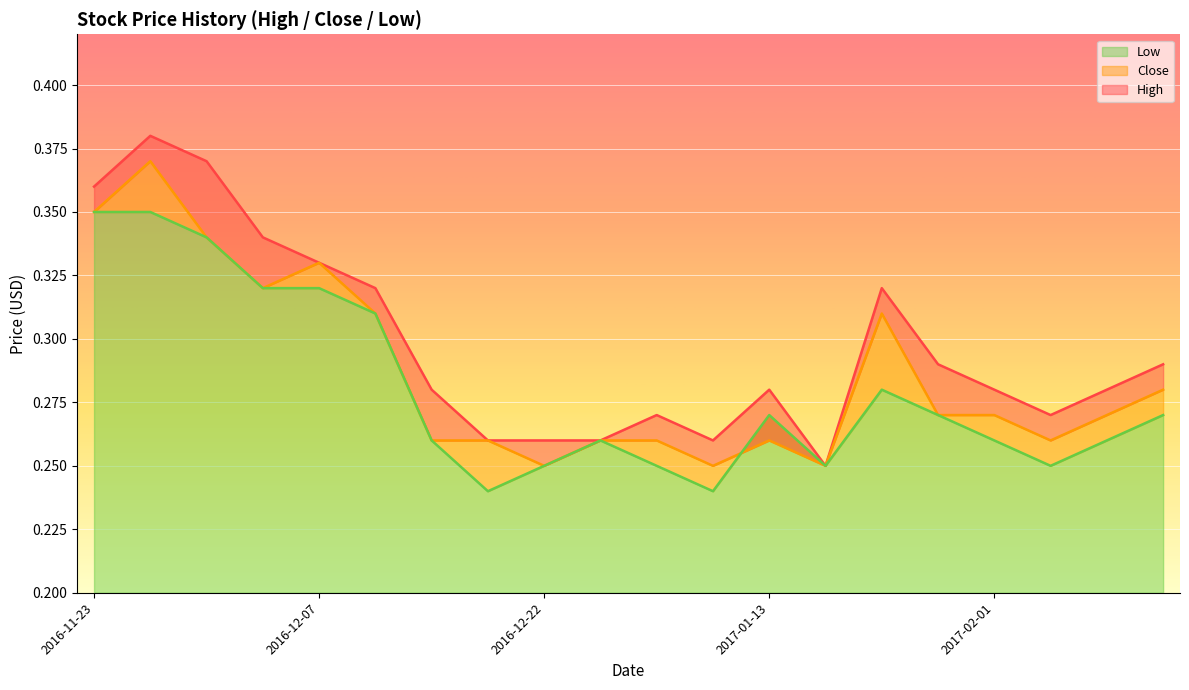

What is the label of the 12th point from the right?

2016-12-22